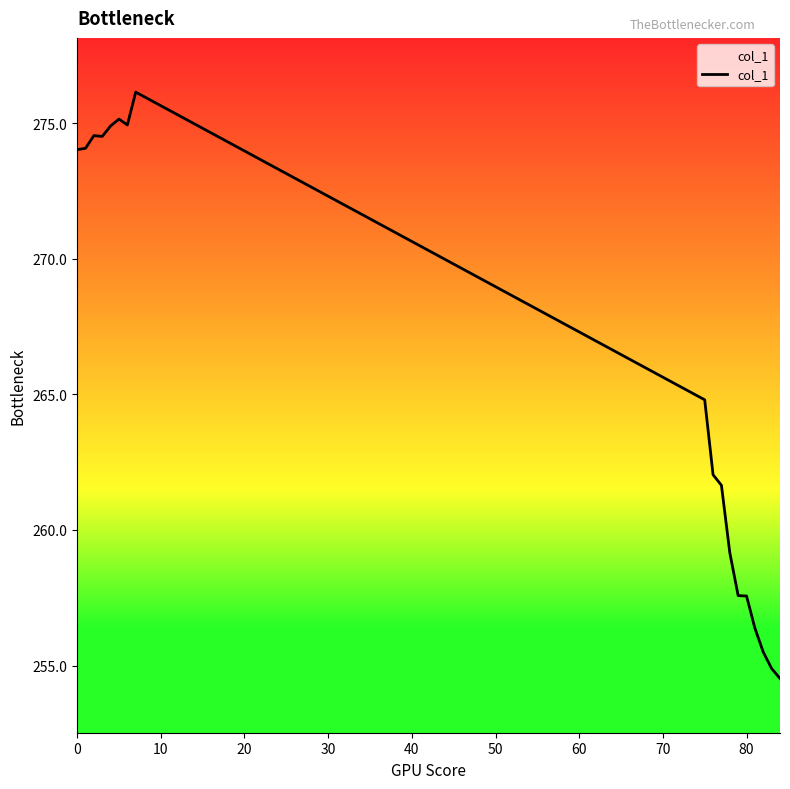

What is the maximum value shown in the chart?

276.1